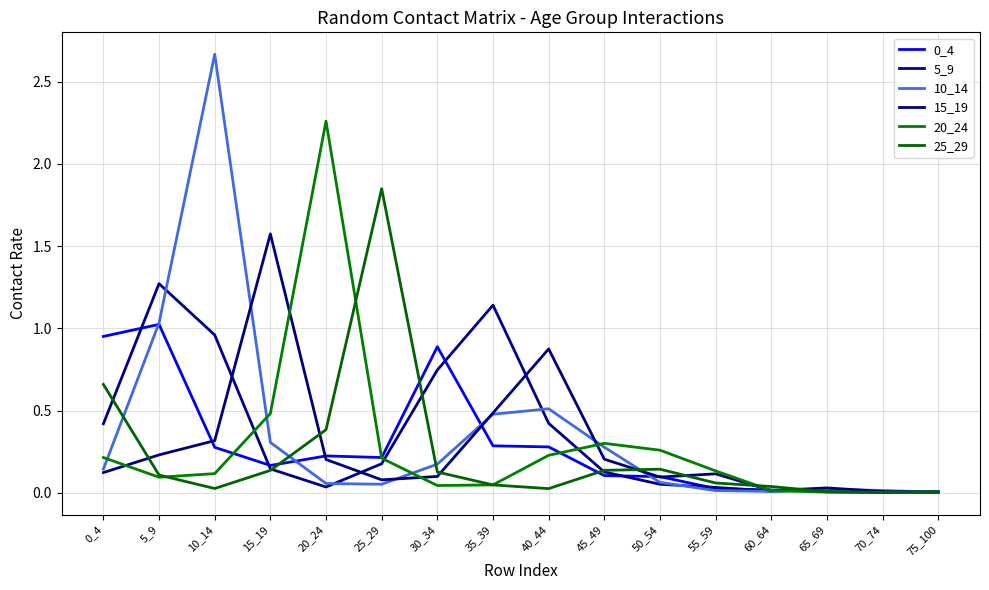

Is this an area chart (filled region under the line)?

No